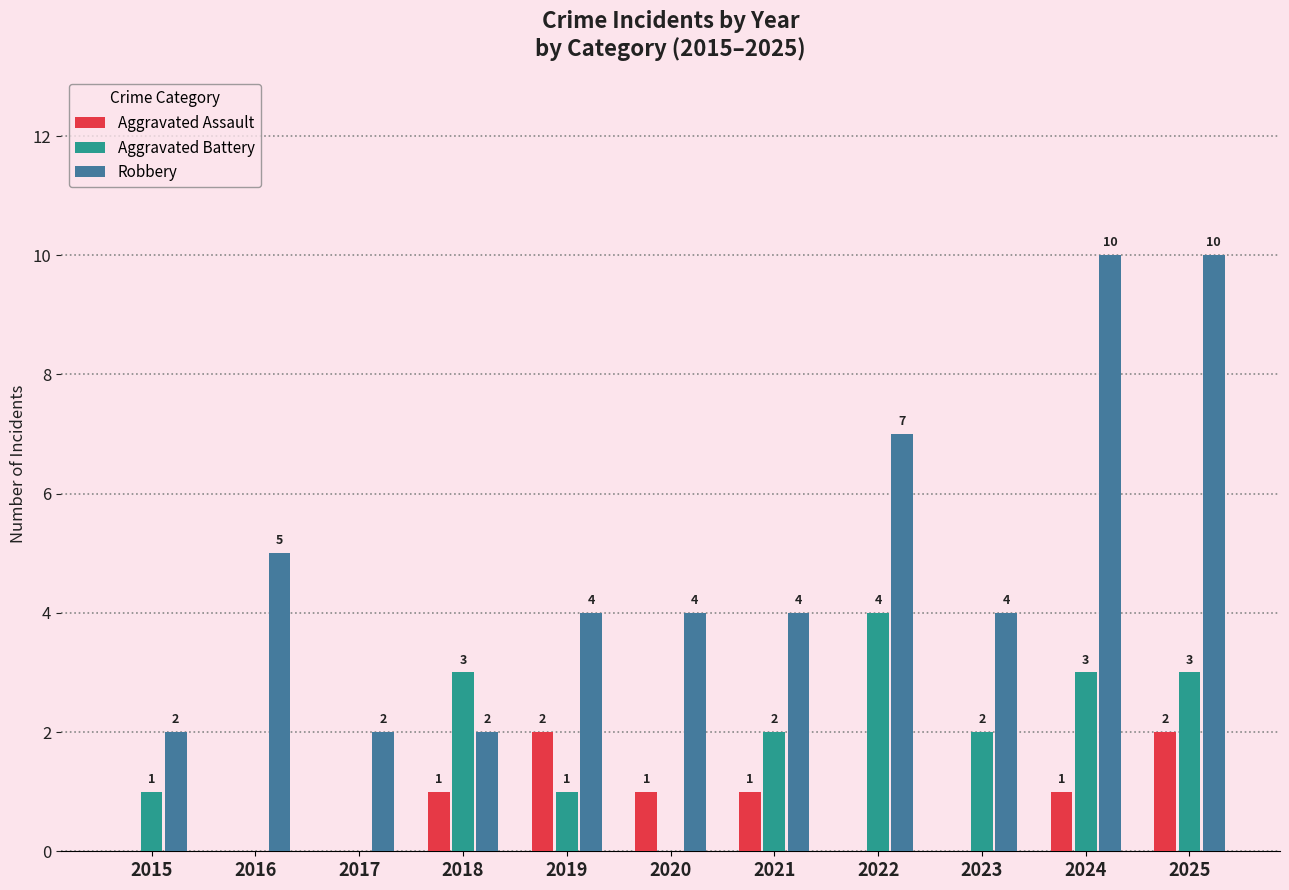

Is the value of Aggravated Battery at 2017 greater than the value of Robbery at 2024?

No